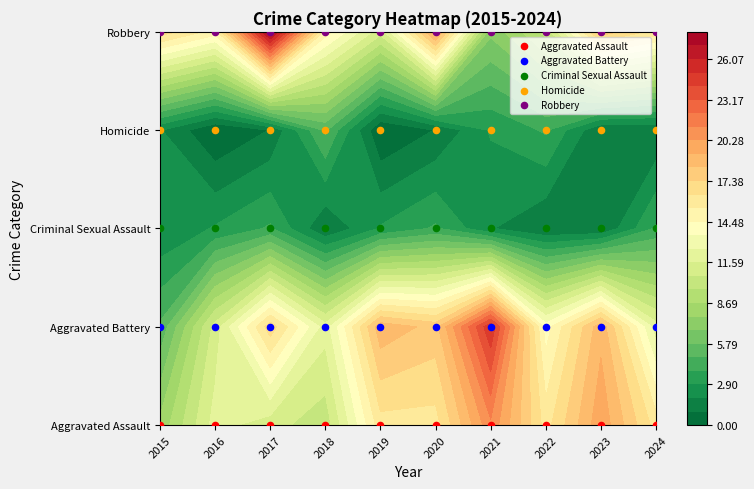

What is the total value across all series at 2022?

10